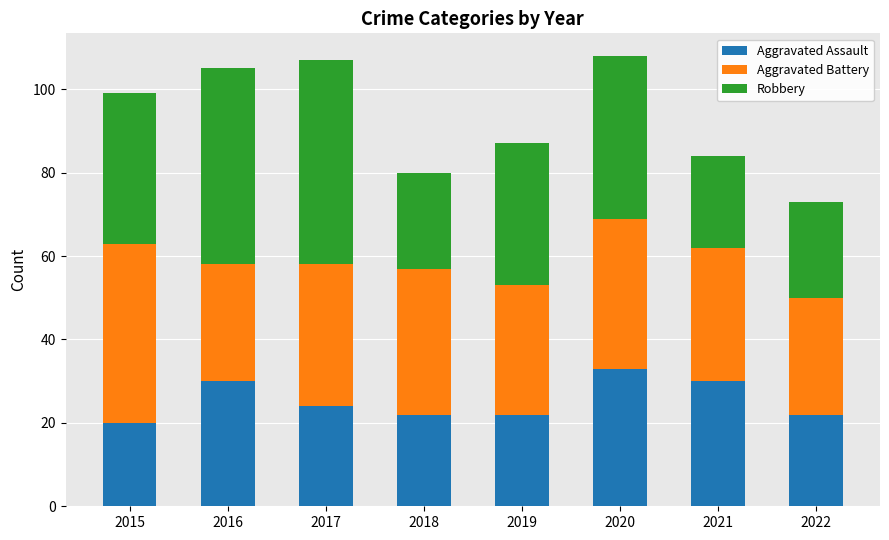

The value of Aggravated Assault at 2016 is 19. True or false?

False